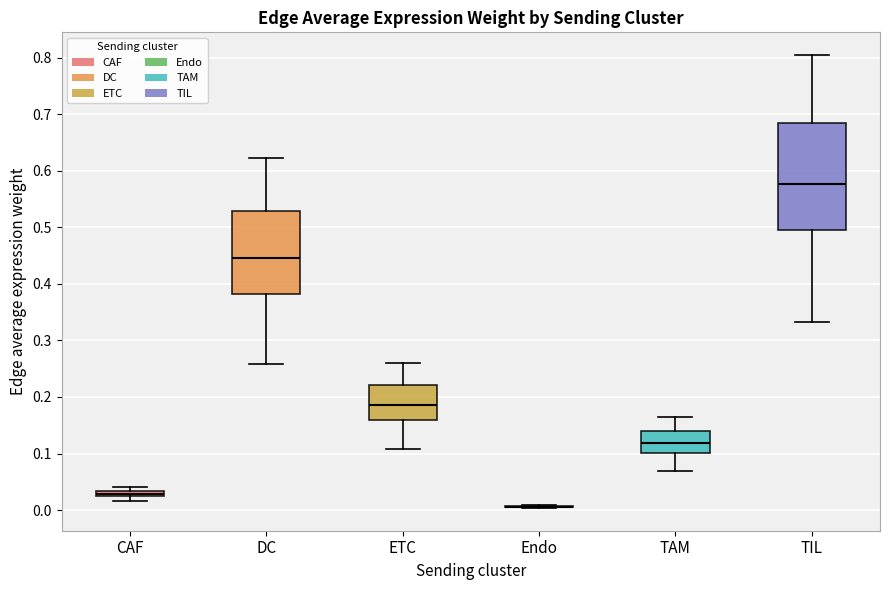

Which box is the tallest, from its lower edge to its upper edge?

TIL